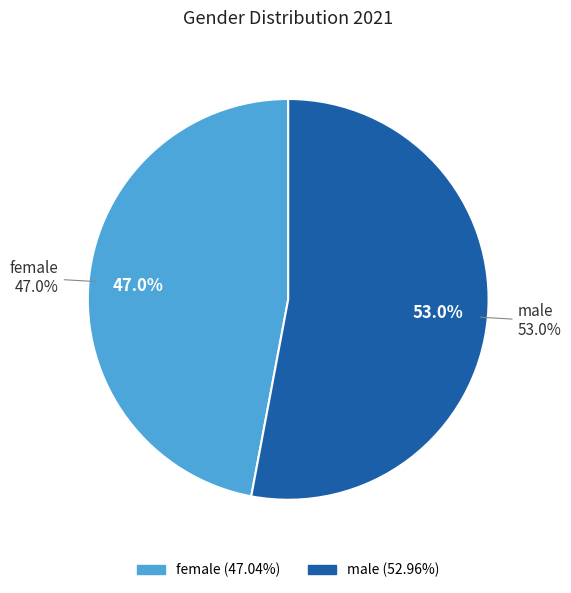

What is the largest slice in the pie chart?

male